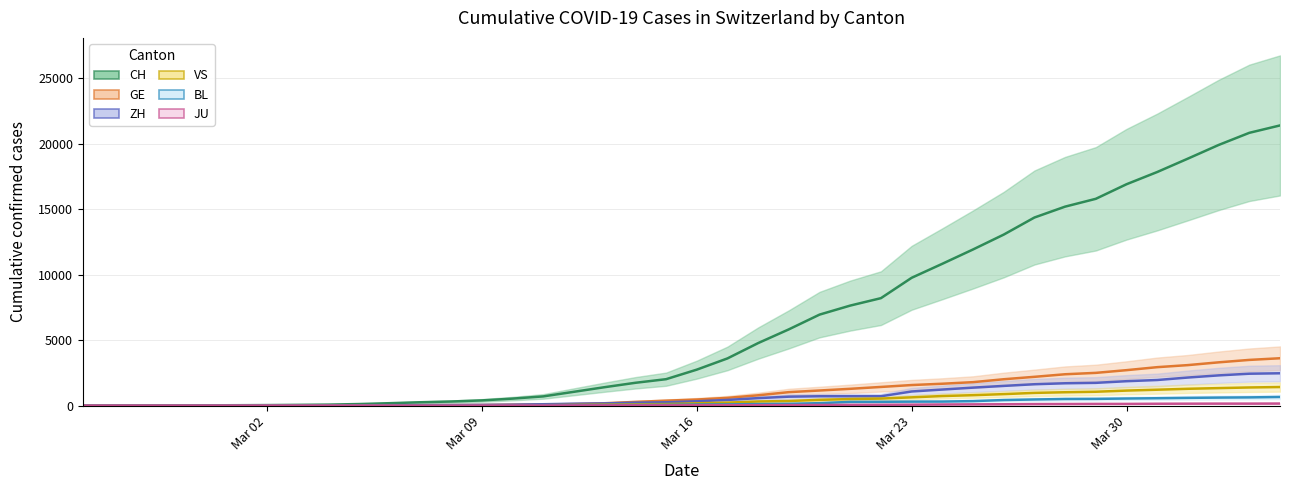

How many values in the CH series are below 2744?

20